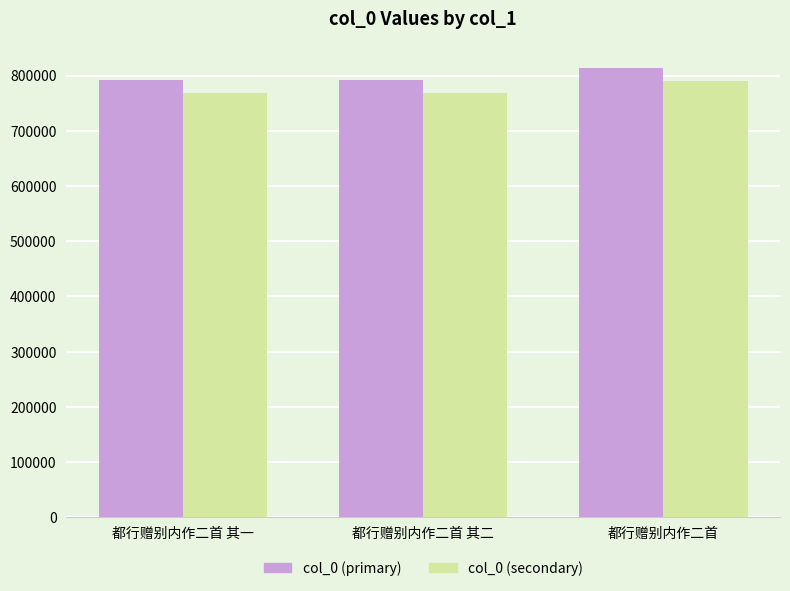

What is the label of the 3rd bar from the left?

都行赠别内作二首